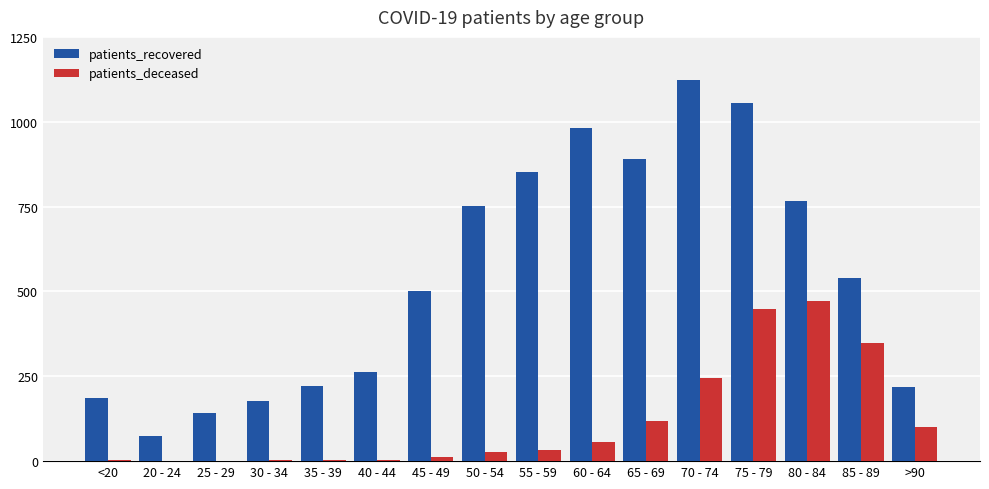

What is the maximum value for patients_deceased?

473